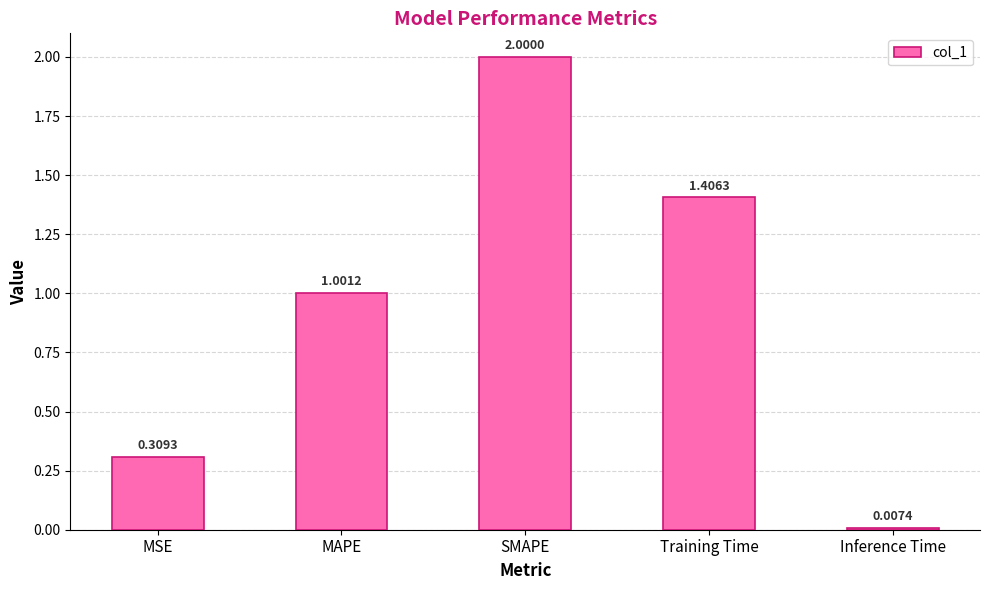

Rank the categories by value from highest to lowest.

SMAPE, Training Time, MAPE, MSE, Inference Time